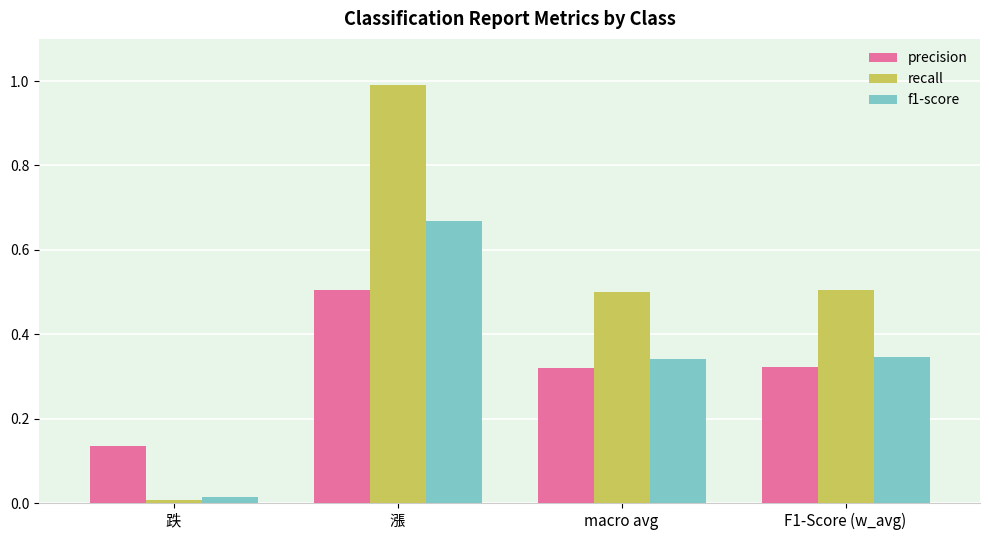

List the series in order of their peak value, lowest first.

precision, f1-score, recall